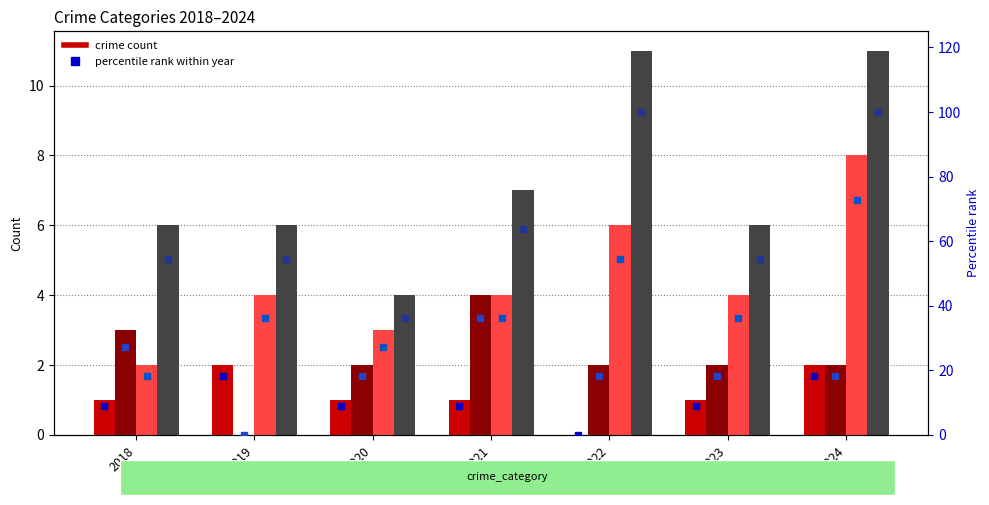

How many values in Aggravated Battery are above zero?

6